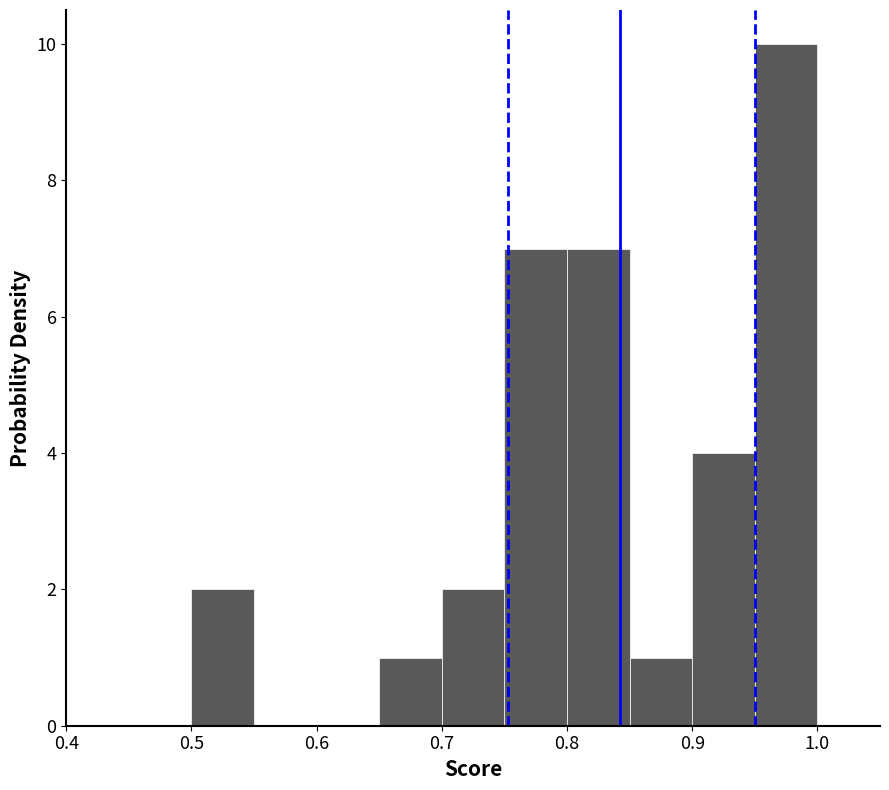

What is the height of the bar covering 0.80 to 0.85 on the x-axis? The values are not printed on the chart, so give them approximately, as read against the axis.

7